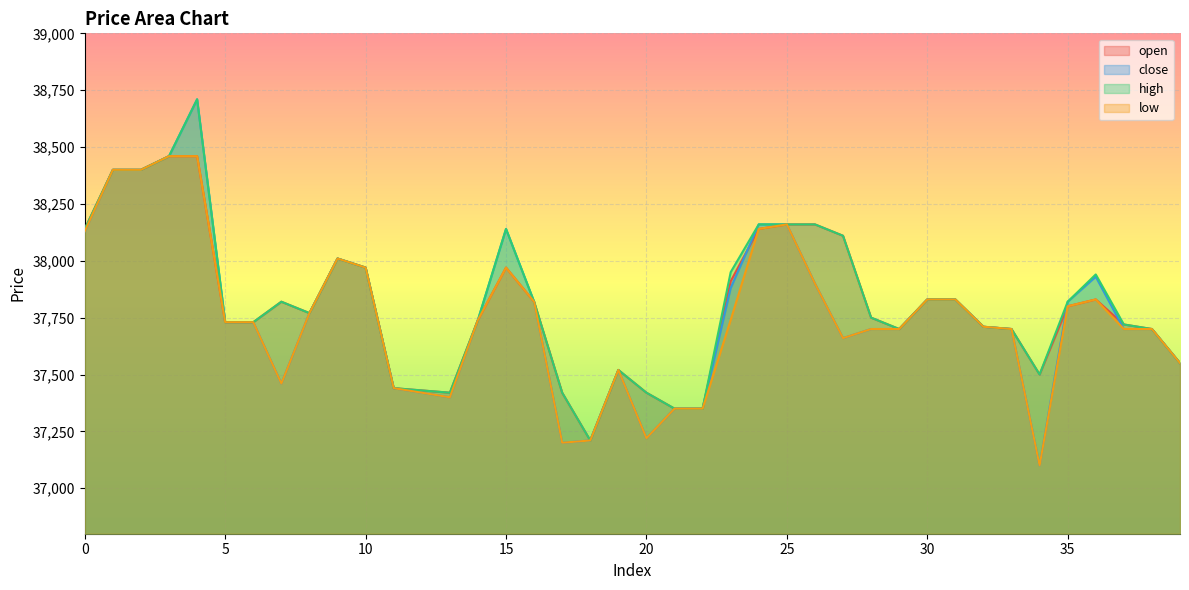

Between 20 and 33, which series saw the biggest shift?

close